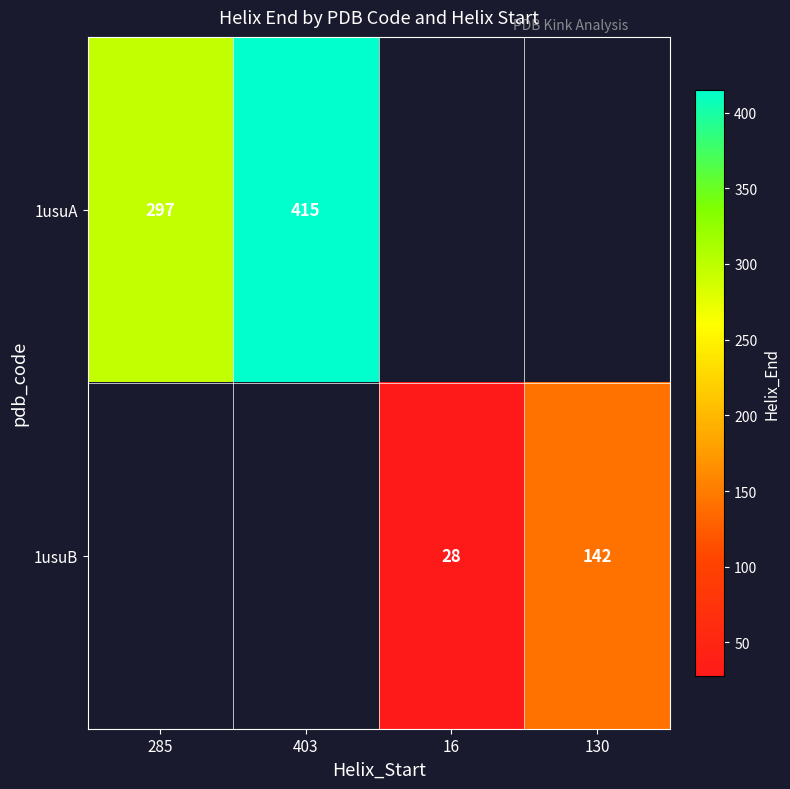

True or false: 1usuB has a value of 19 at 16.

False